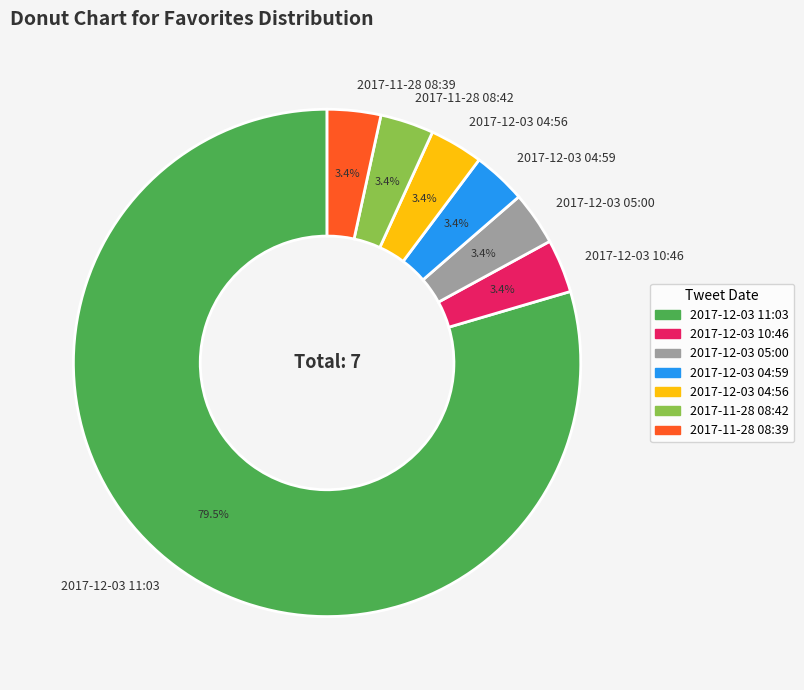

To the nearest percent, what is the difference between the largest and smallest slice percentages?

76%